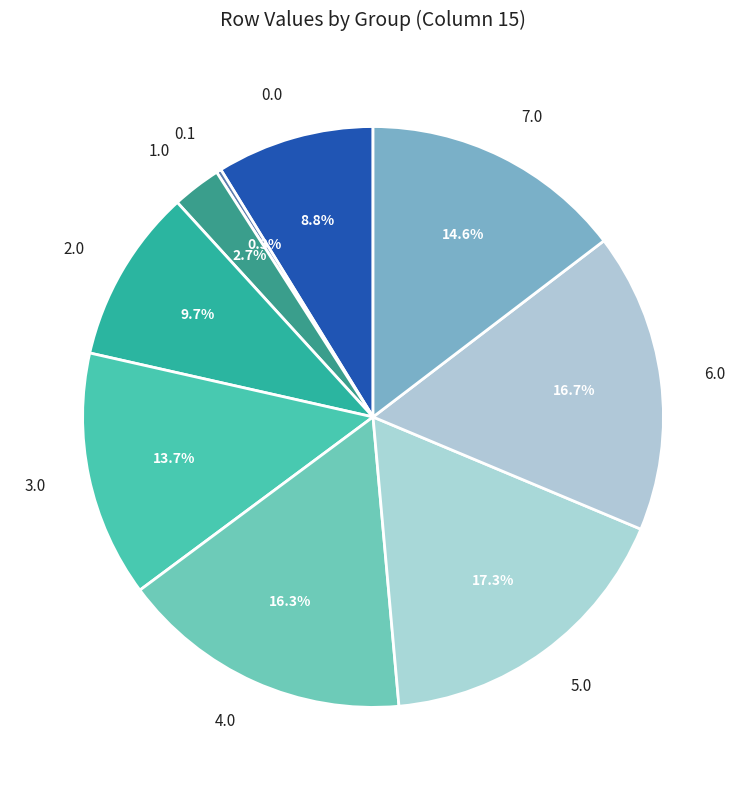

To the nearest percent, what is the combined percentage of 5.0 and 3.0?

31%